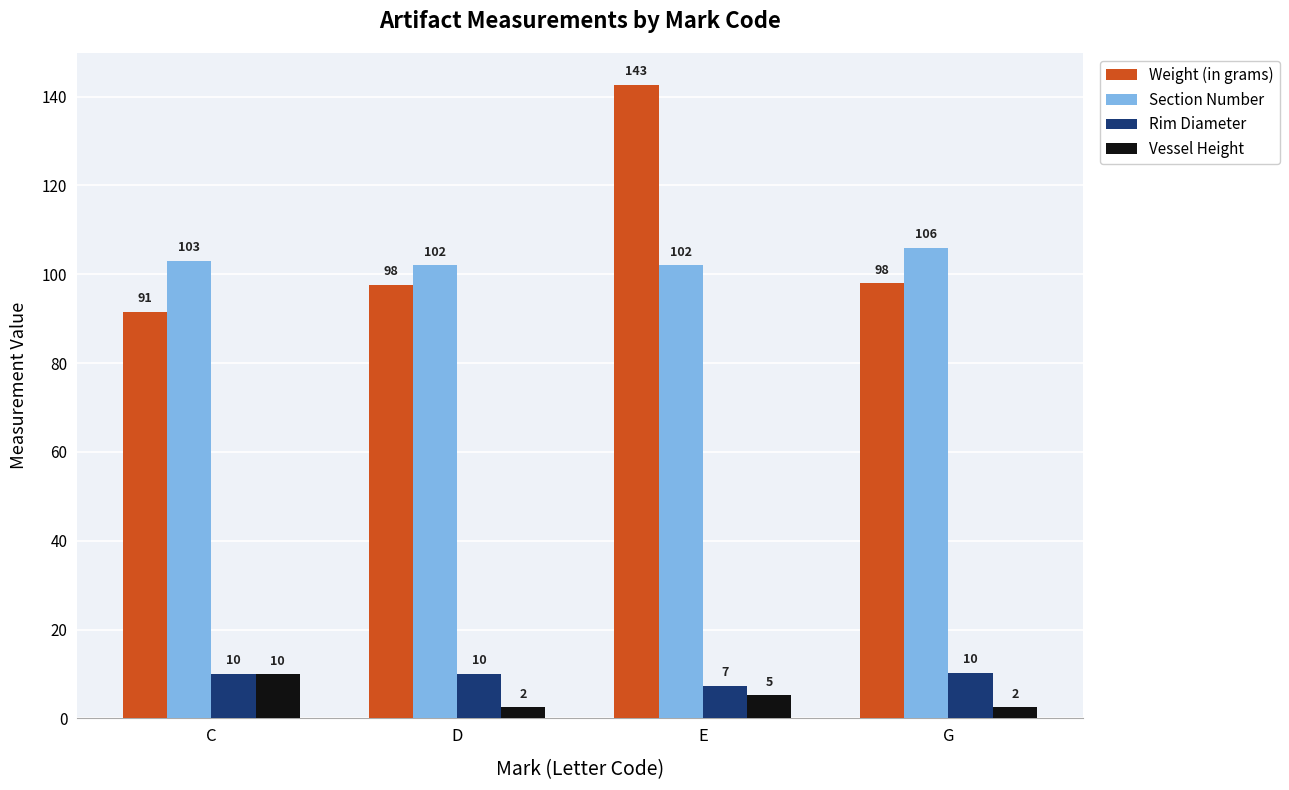

True or false: Weight (in grams) has a value of 130.5 at D.

False